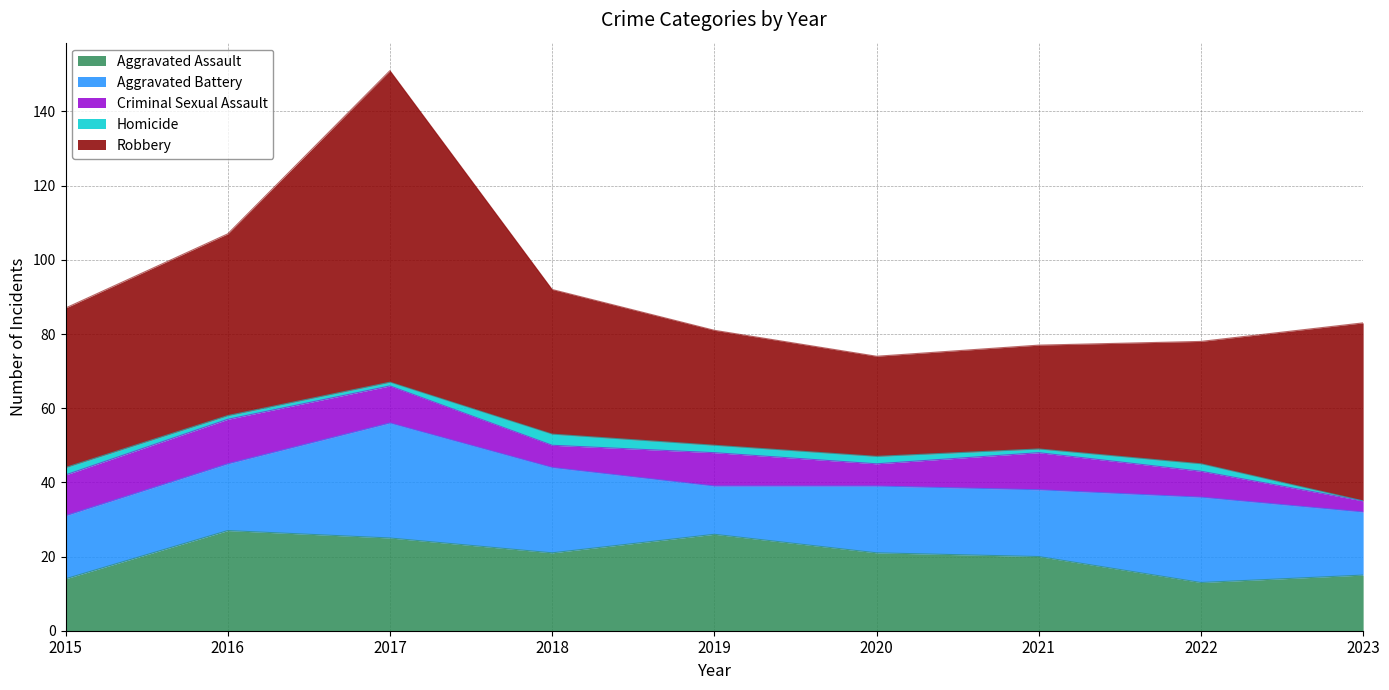

Is it true that Robbery equals 27 at 2020?

True